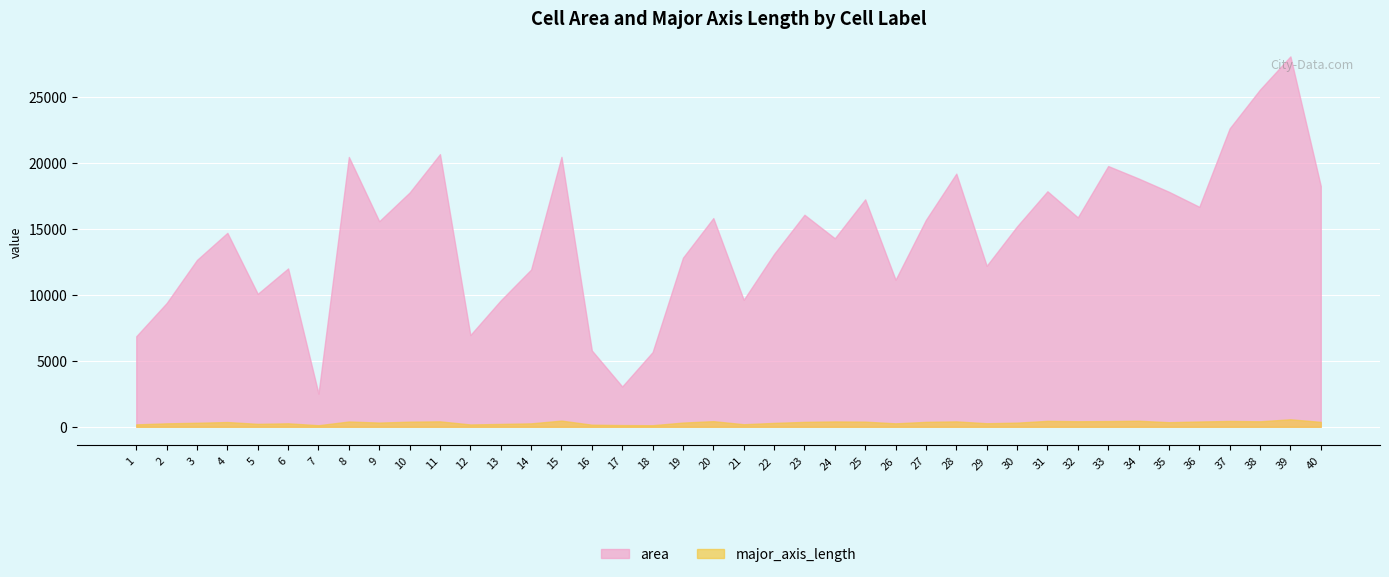

List the labels in order of major_axis_length value, largest first.

39, 15, 34, 31, 37, 33, 20, 32, 38, 11, 28, 24, 8, 36, 25, 10, 27, 40, 23, 4, 35, 19, 9, 30, 3, 22, 29, 6, 26, 2, 14, 5, 13, 21, 1, 12, 16, 17, 18, 7